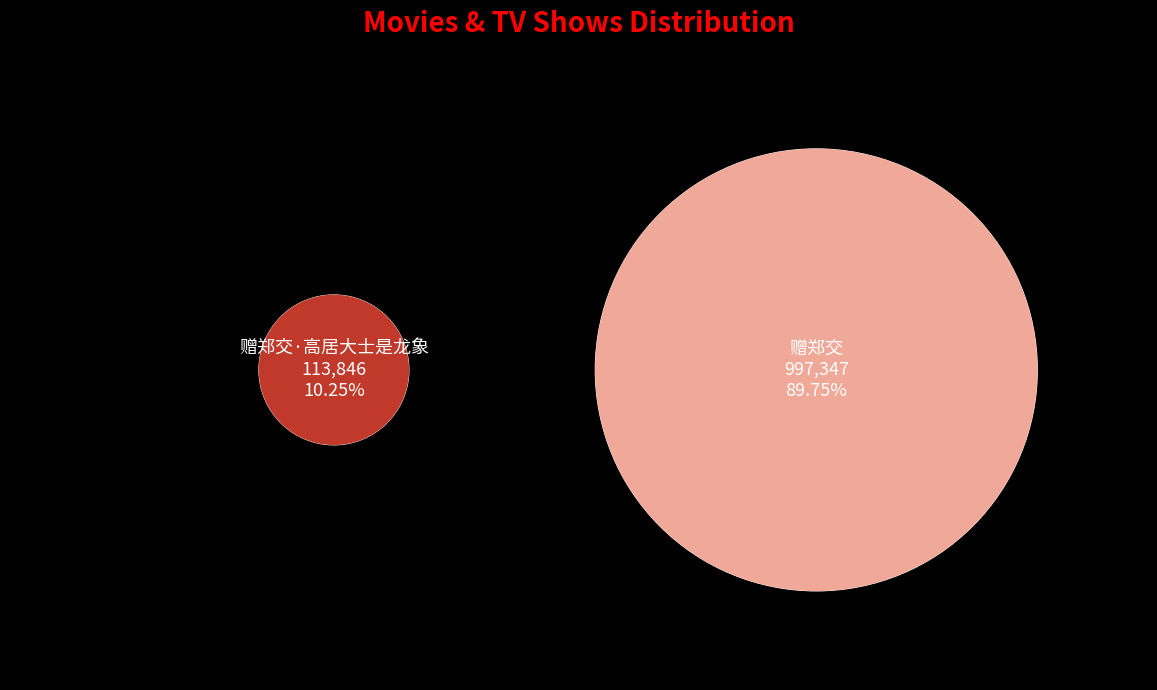

What is the majority slice?

赠郑交